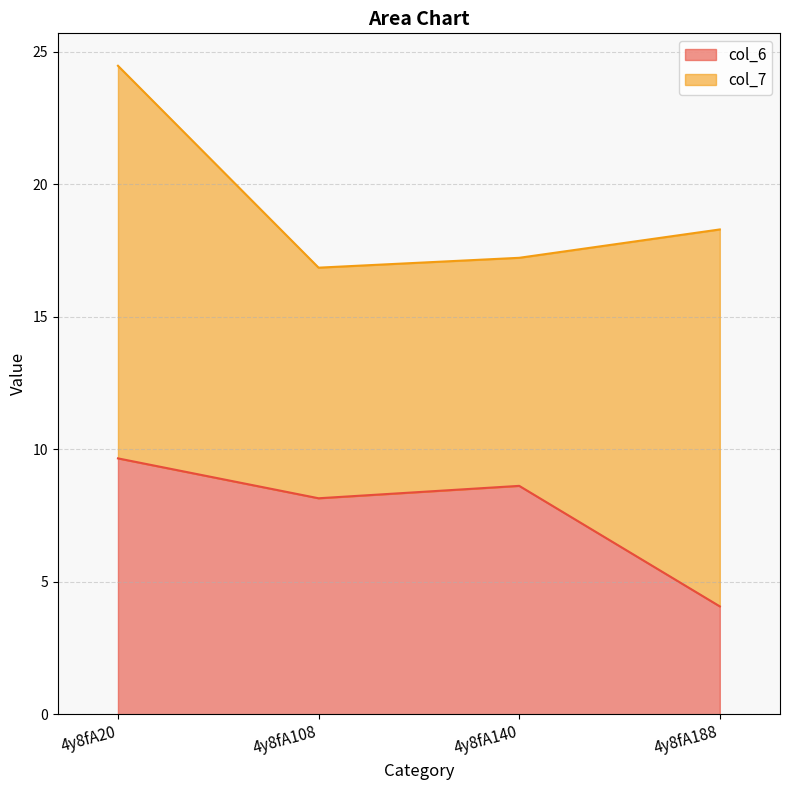

How many categories are shown in the chart?

4